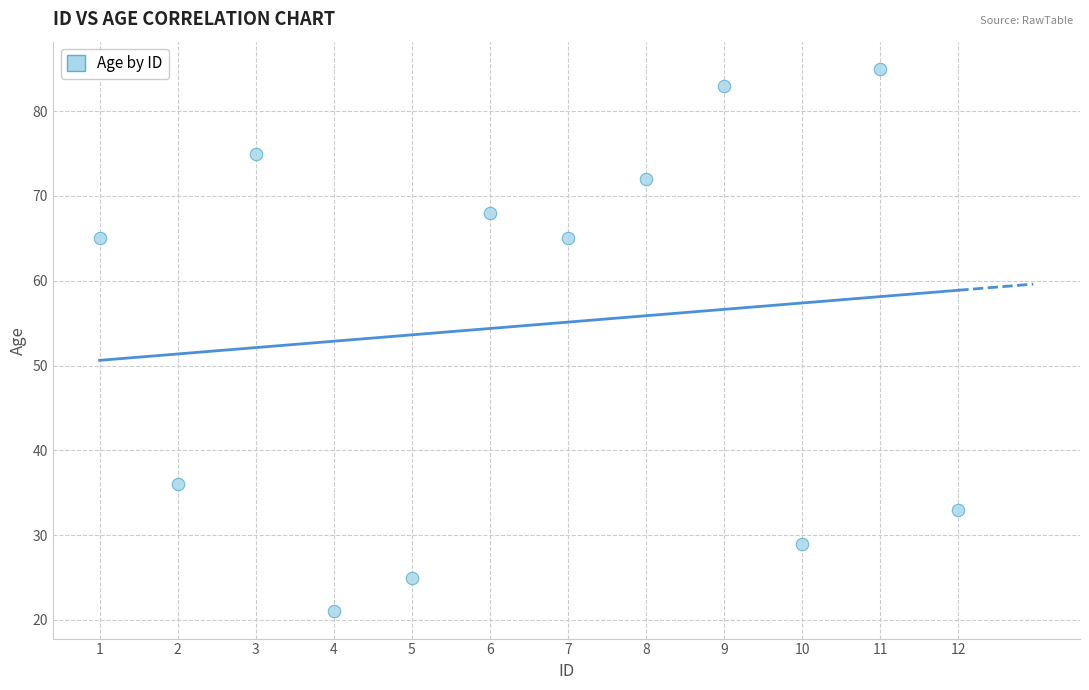

What is the average Y value?

55